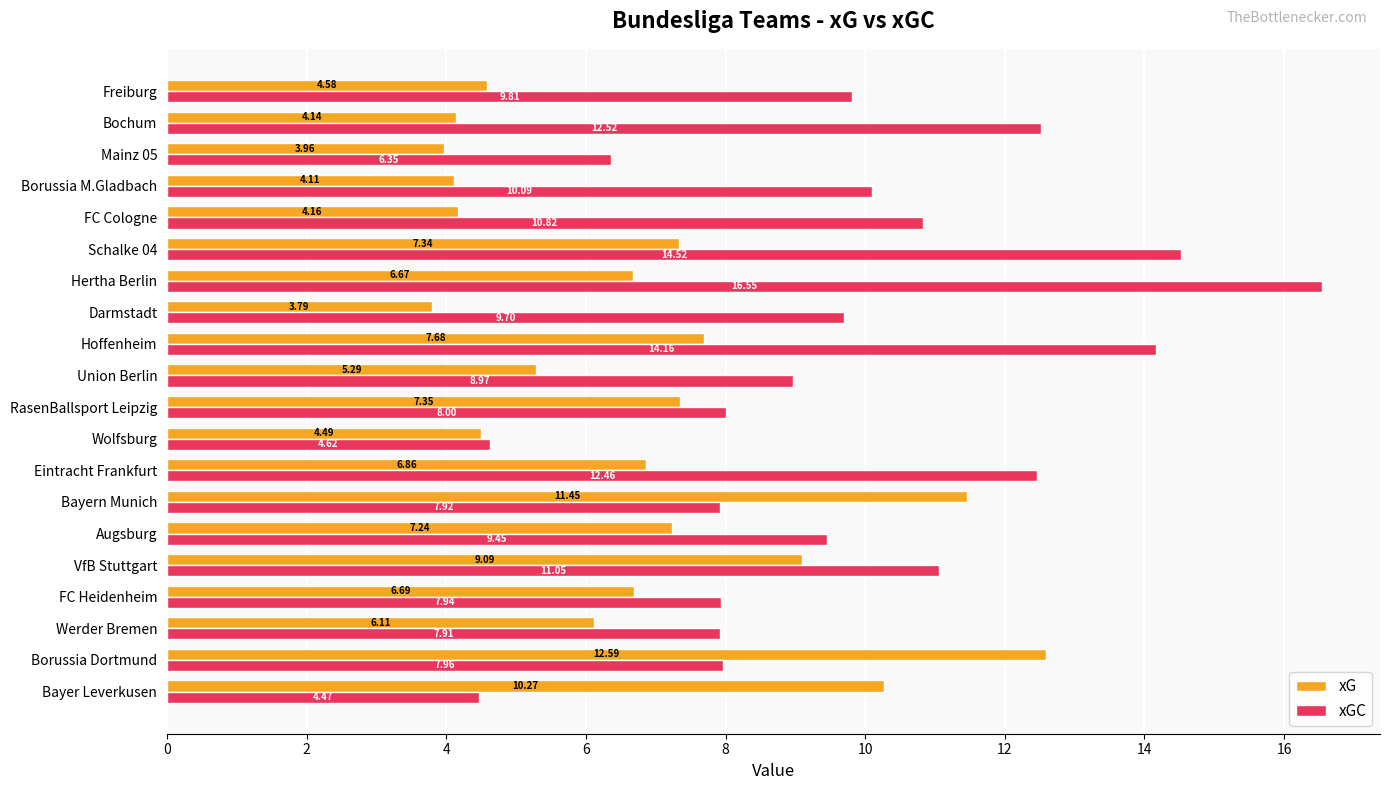

Count the number of data series in this chart.

2